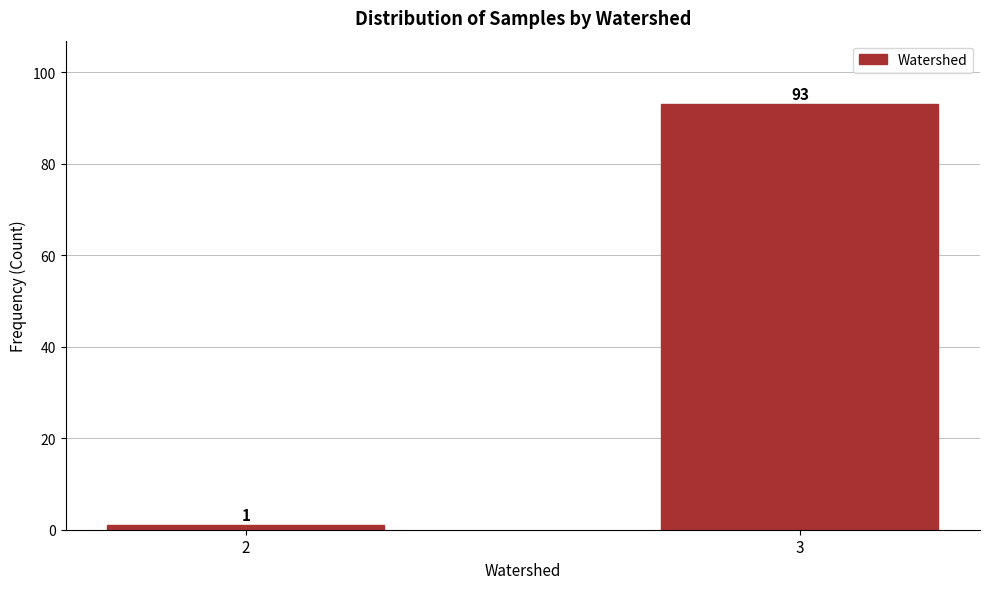

Reading left to right, what are all the values shown in this chart?

1	93